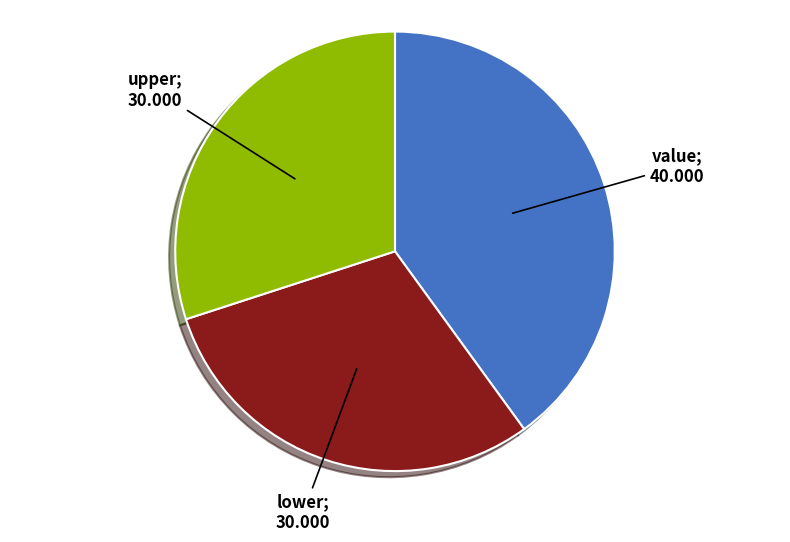

Is there any slice that represents more than half of the pie?

No